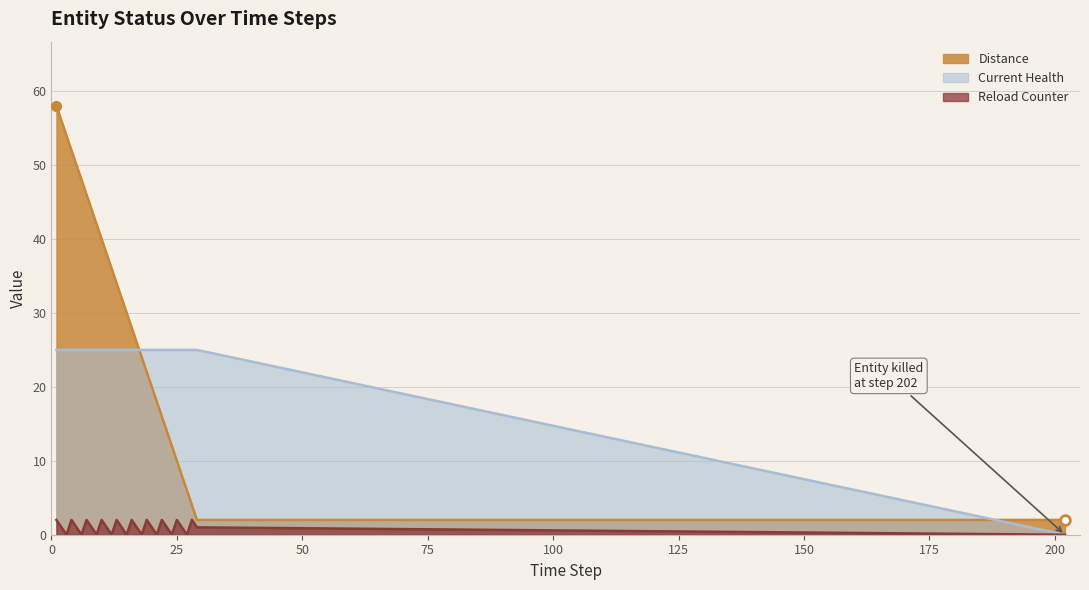

True or false: Reload Counter and Distance cross at least once.

False